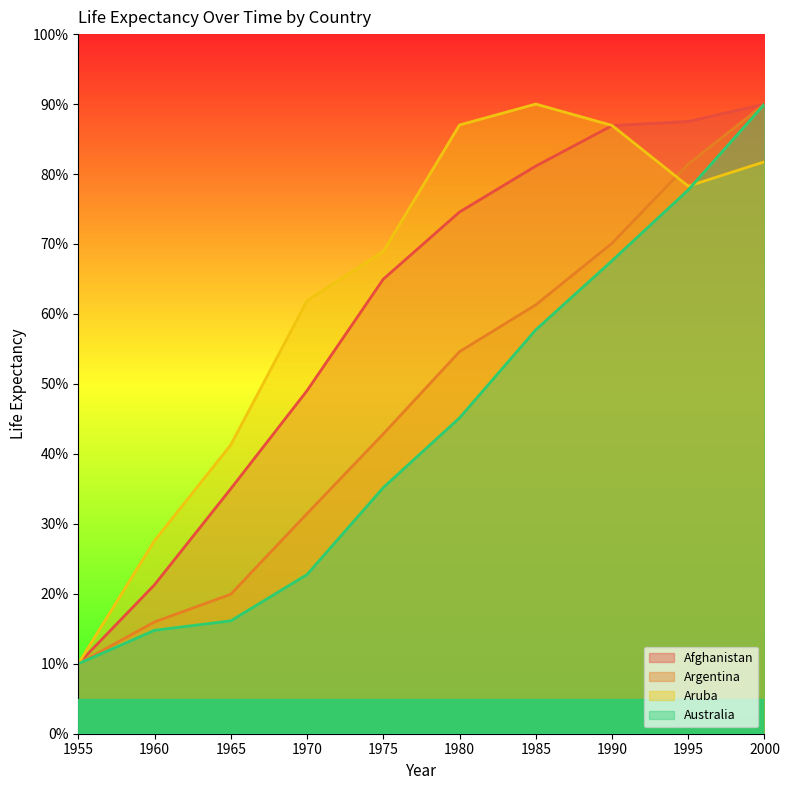

List the series in order of their peak value, highest first.

Afghanistan, Argentina, Aruba, Australia